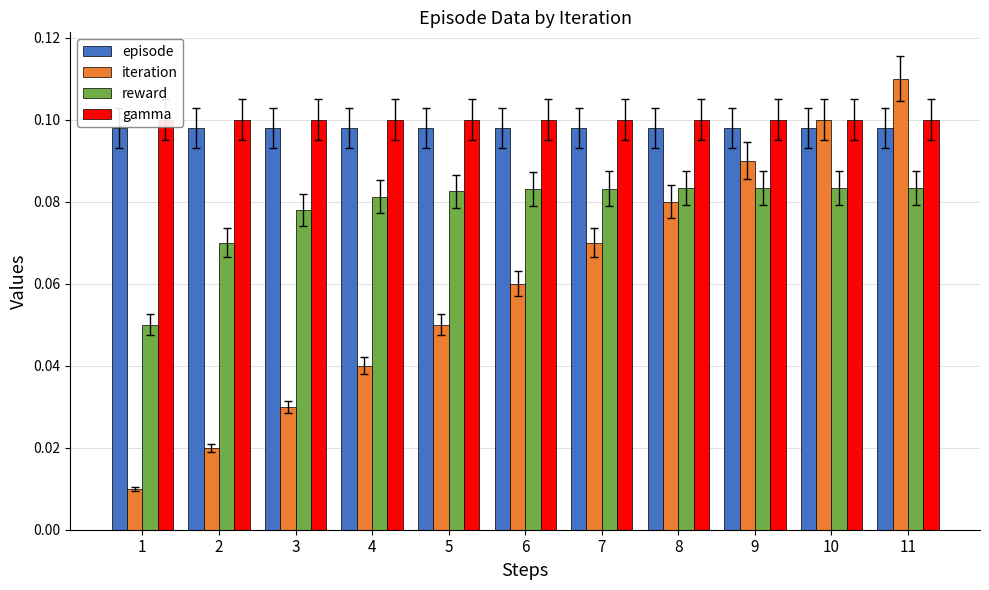

List the labels in order of reward value, smallest first.

1, 2, 3, 4, 5, 6, 7, 11, 8, 9, 10